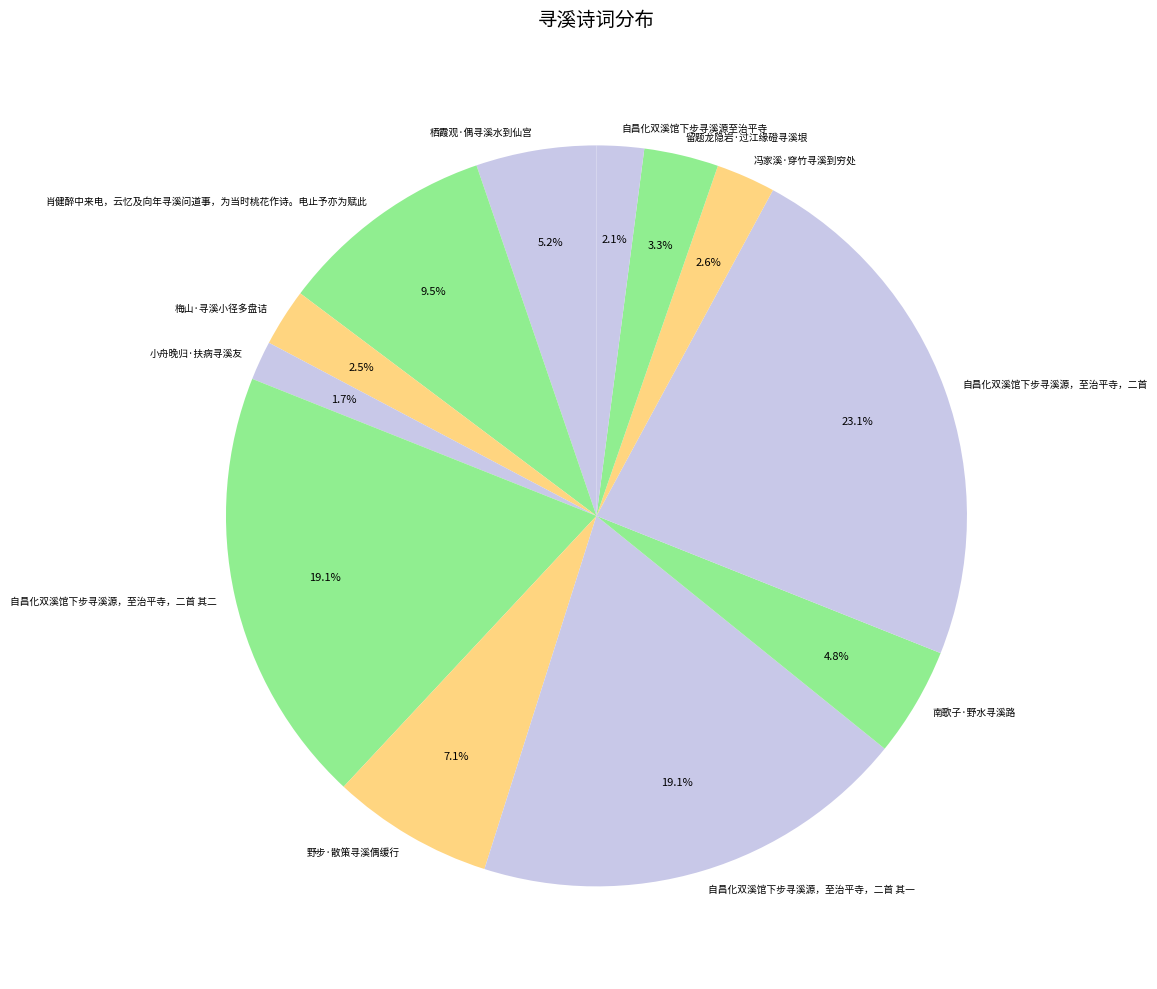

Is there a majority slice in this chart?

No